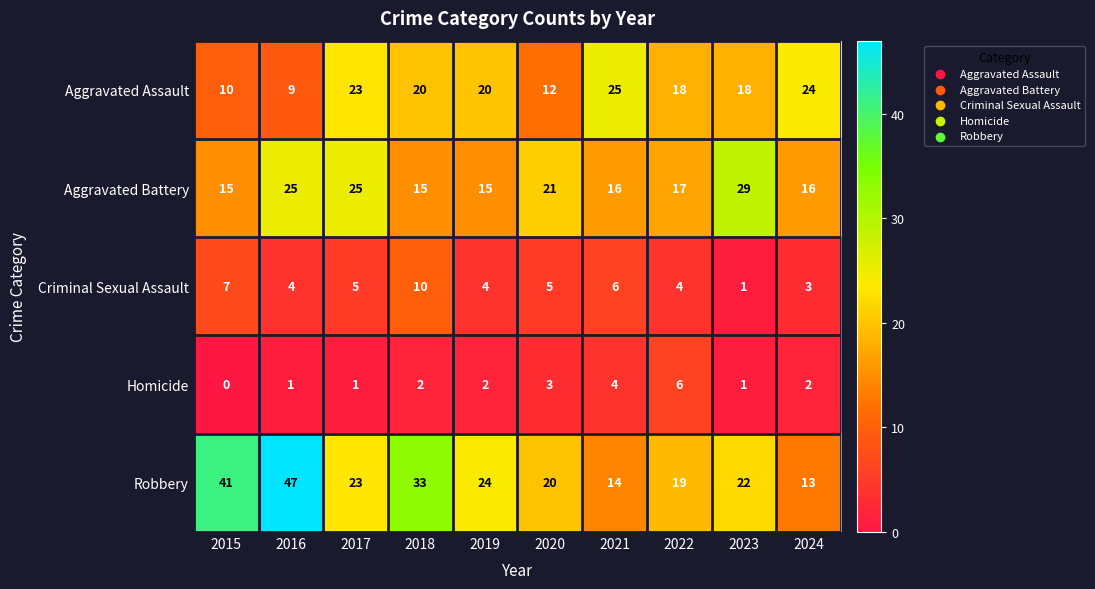

What is the difference between the second highest and second lowest values in the Aggravated Assault series?

14